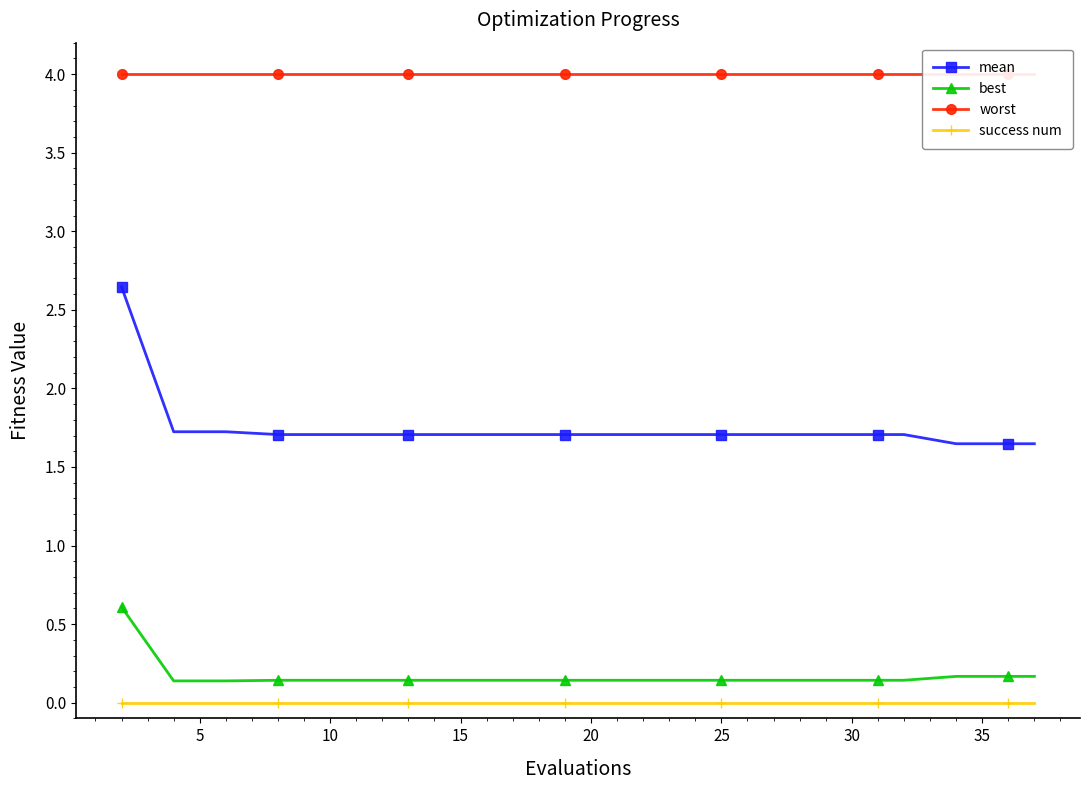

How many mean values are between 1 and 2?

19